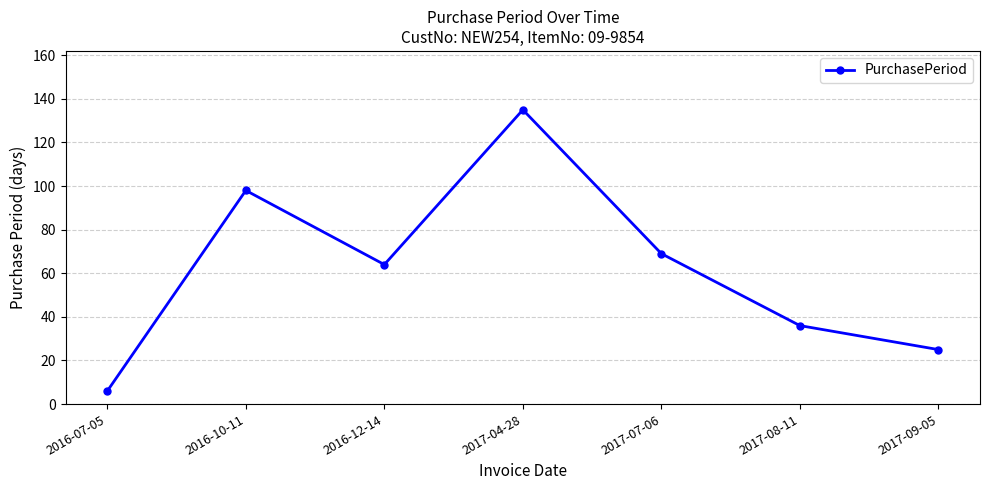

What is the approximate value at 2017-08-11, to the nearest 5?

35